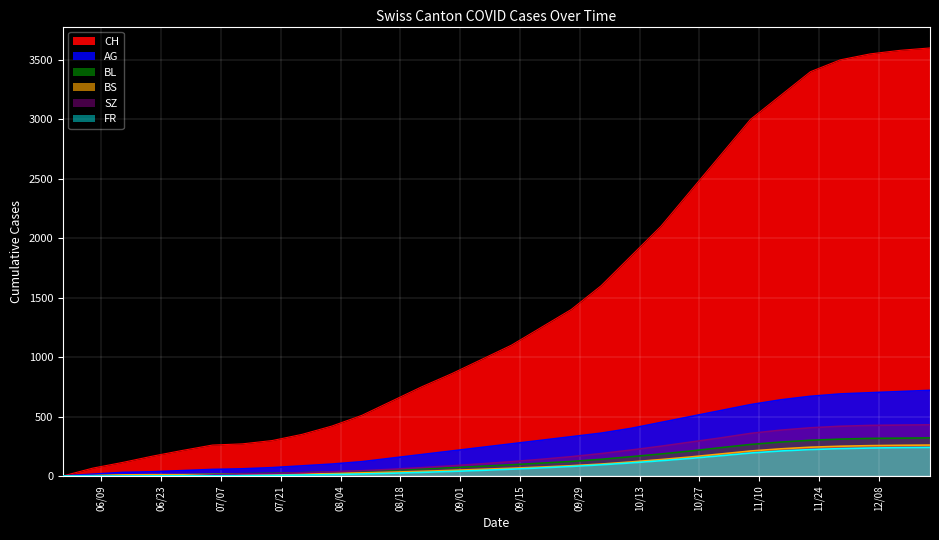

True or false: AG has more than 0 interior local peaks.

False